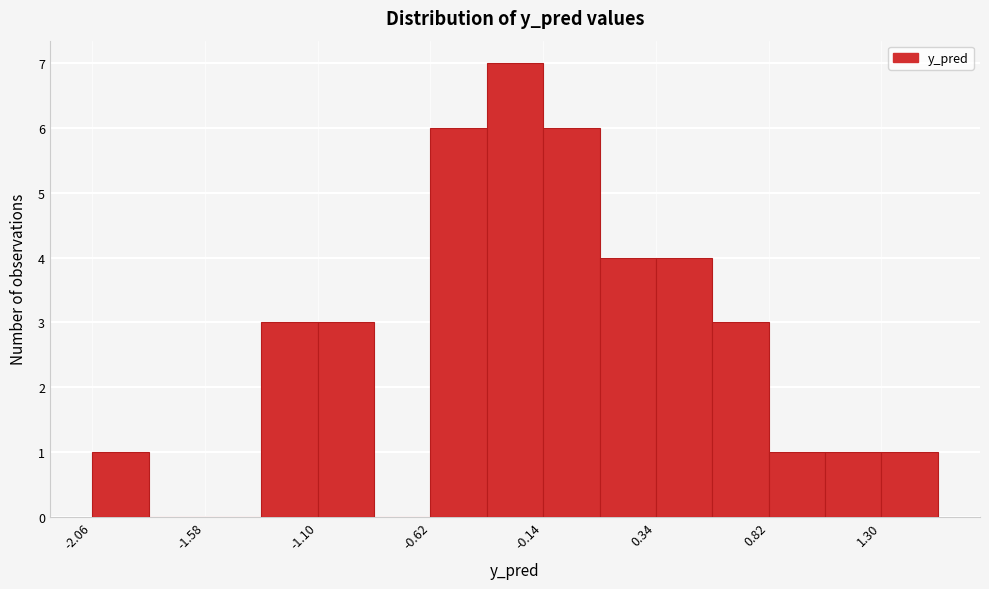

How tall is the bar that spans 0.60 to 0.80 on the x-axis? Neither the bar edges nor the heights are printed on the chart, so give them approximately, as read against the axes.

3